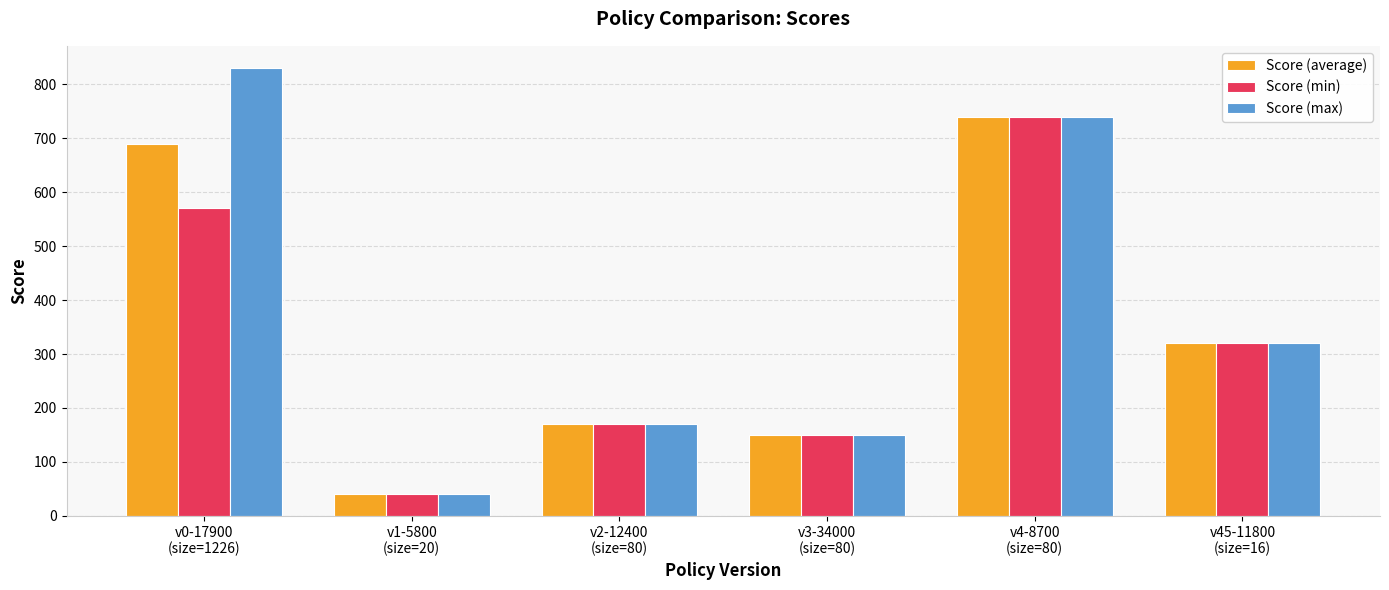

Is the value of Score (max) at v3-34000
(size=80) greater than the value of Score (min) at v2-12400
(size=80)?

No